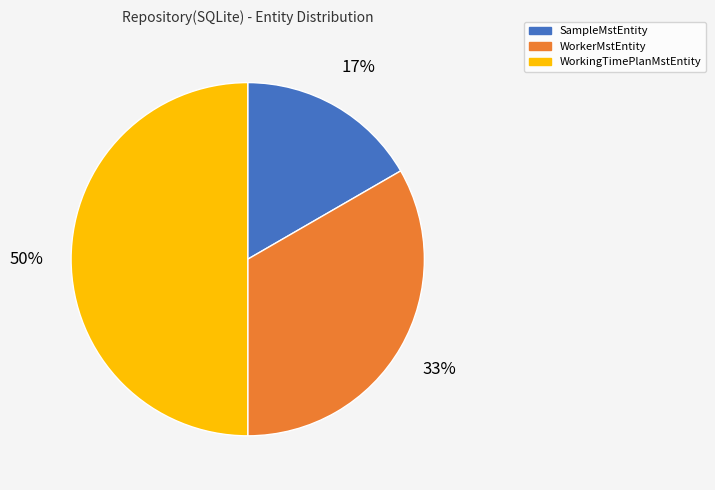

Which category has the smallest portion of the pie?

SampleMstEntity